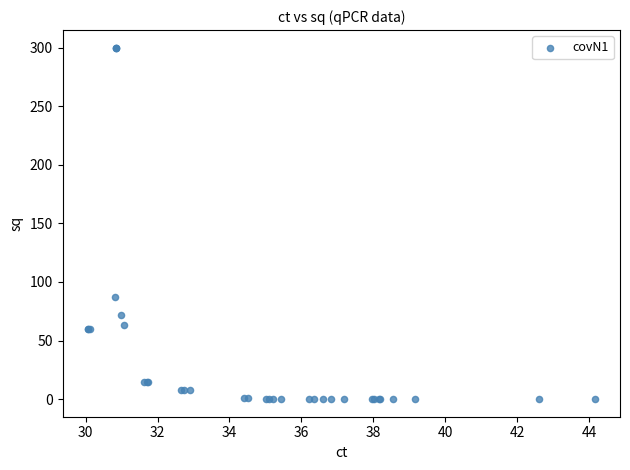

What Y value in the scatter plot is closest to 150?

86.9